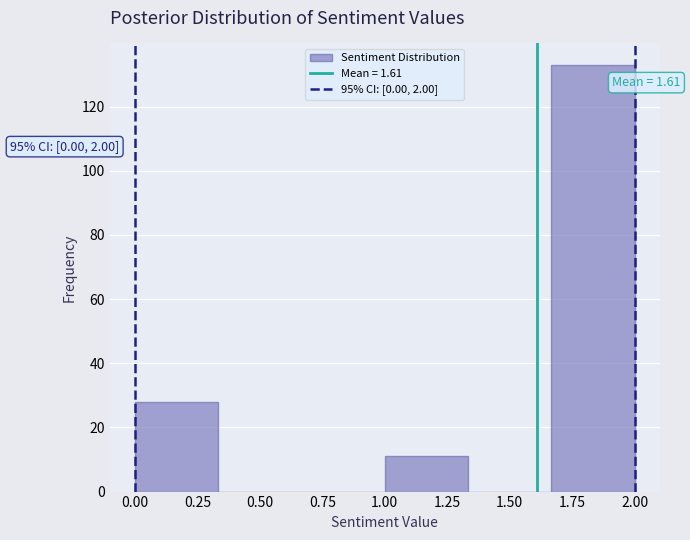

Over which range of the x-axis is the bar tallest?

1.65 to 2.00